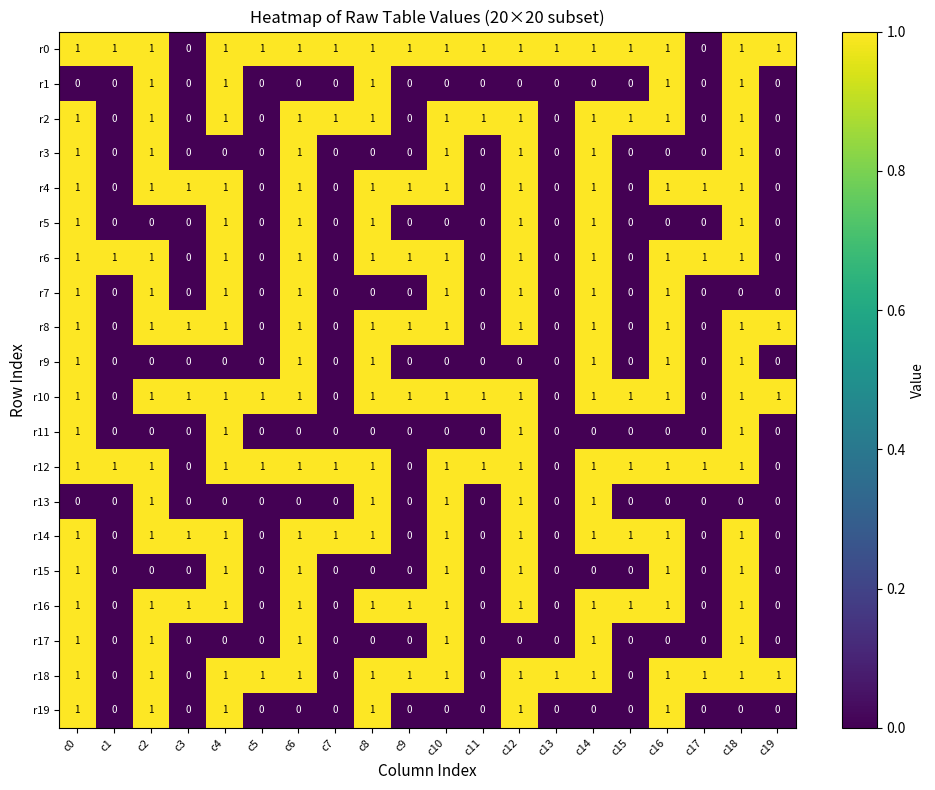

What is the sum of all r13 values?

5